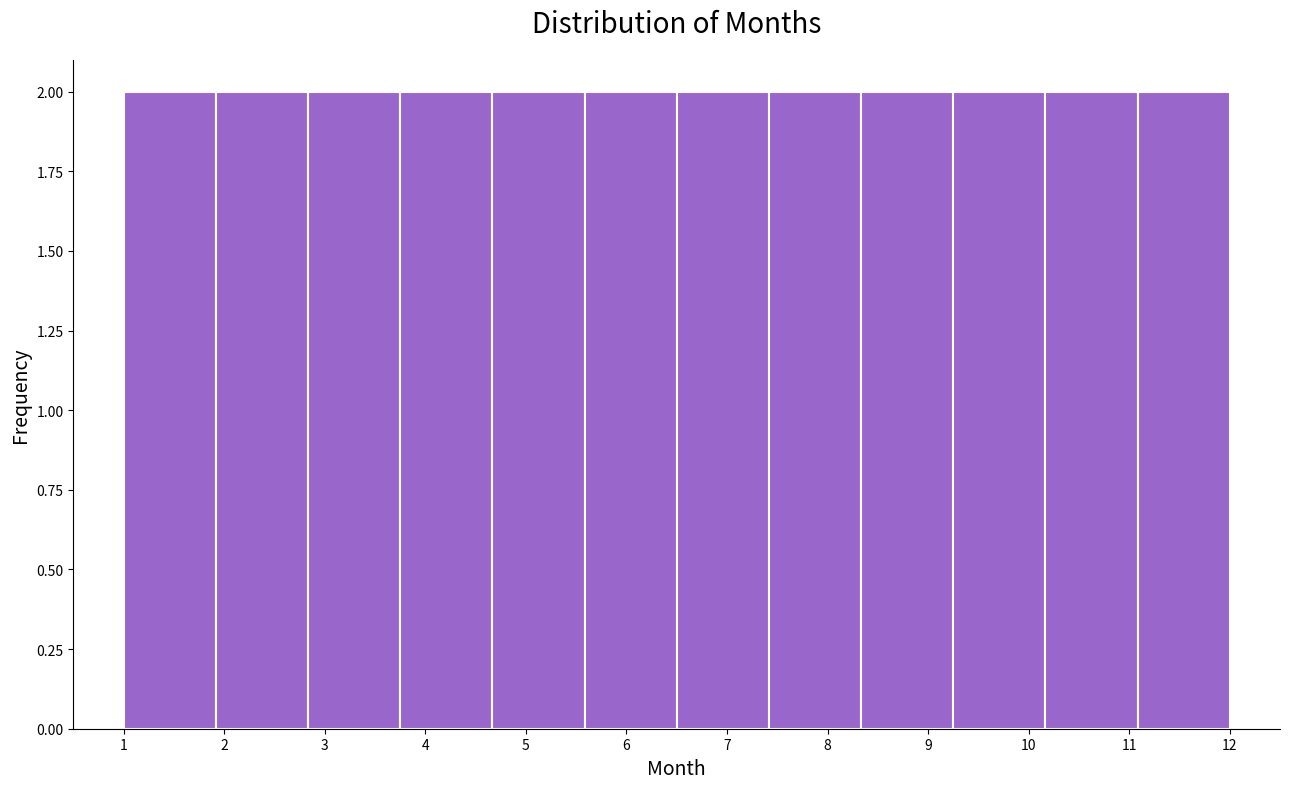

Reading left to right, transcribe this chart: for each bar, give the range it covers on the x-axis and its height. Neither the bar edges nor the heights are printed on the chart, so give them approximately, as read against the axes.

1.0 to 1.9: 2
1.9 to 2.8: 2
2.8 to 3.8: 2
3.8 to 4.7: 2
4.7 to 5.6: 2
5.6 to 6.5: 2
6.5 to 7.4: 2
7.4 to 8.3: 2
8.3 to 9.3: 2
9.3 to 10.2: 2
10.2 to 11.1: 2
11.1 to 12.0: 2